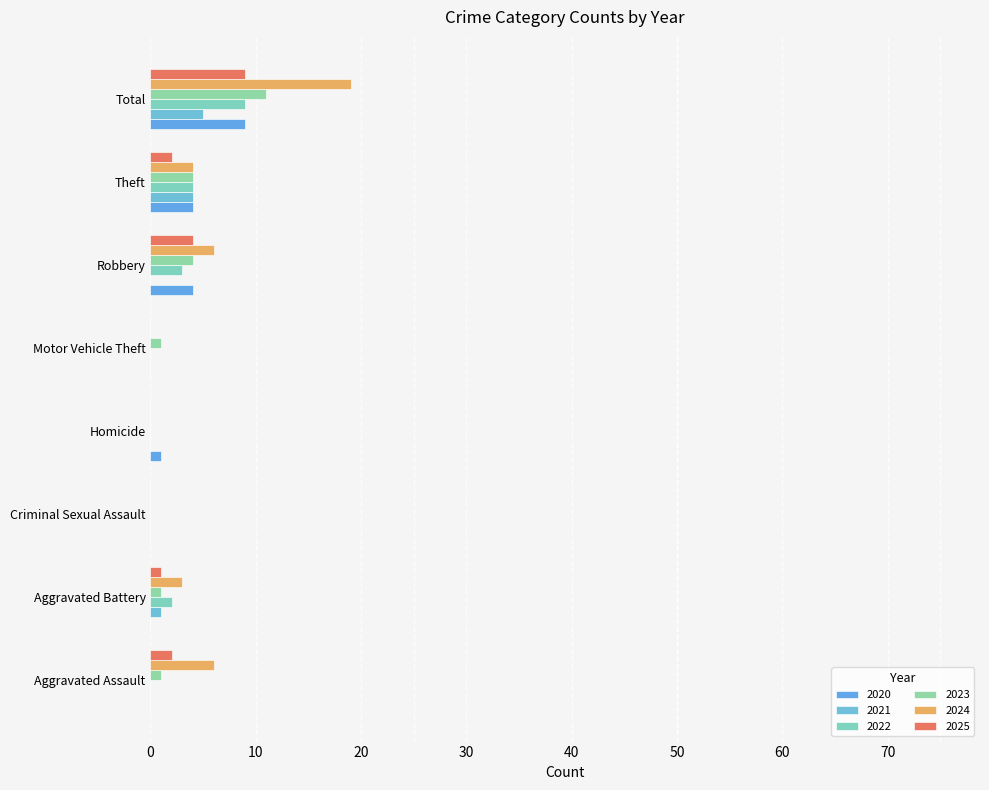

Which label corresponds to the largest value in the chart?

Total